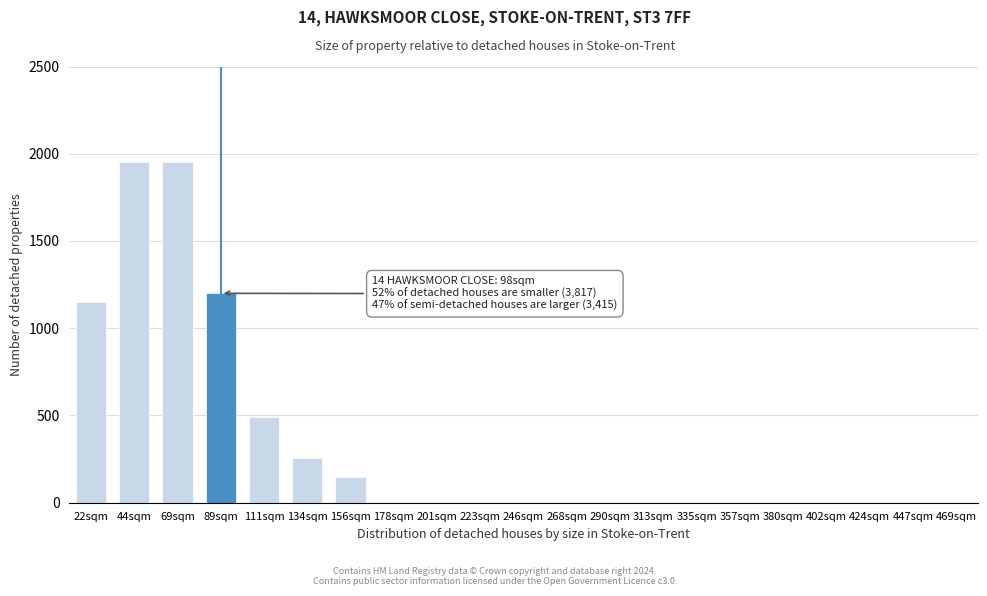

Reading left to right, transcribe all the data shown in this chart.

22sqm=1150	44sqm=1950	69sqm=1950	89sqm=1200	111sqm=490	134sqm=255	156sqm=150	178sqm=0	201sqm=0	223sqm=0	246sqm=0	268sqm=0	290sqm=0	313sqm=0	335sqm=0	357sqm=0	380sqm=0	402sqm=0	424sqm=0	447sqm=0	469sqm=0